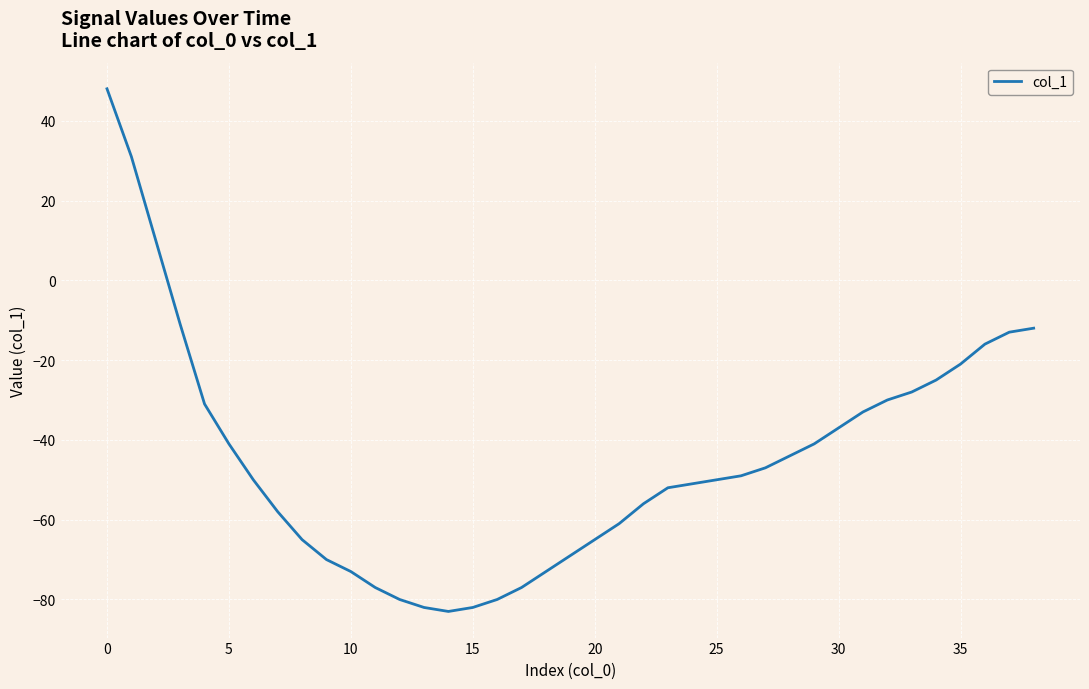

What is the minimum value shown in the chart?

-83